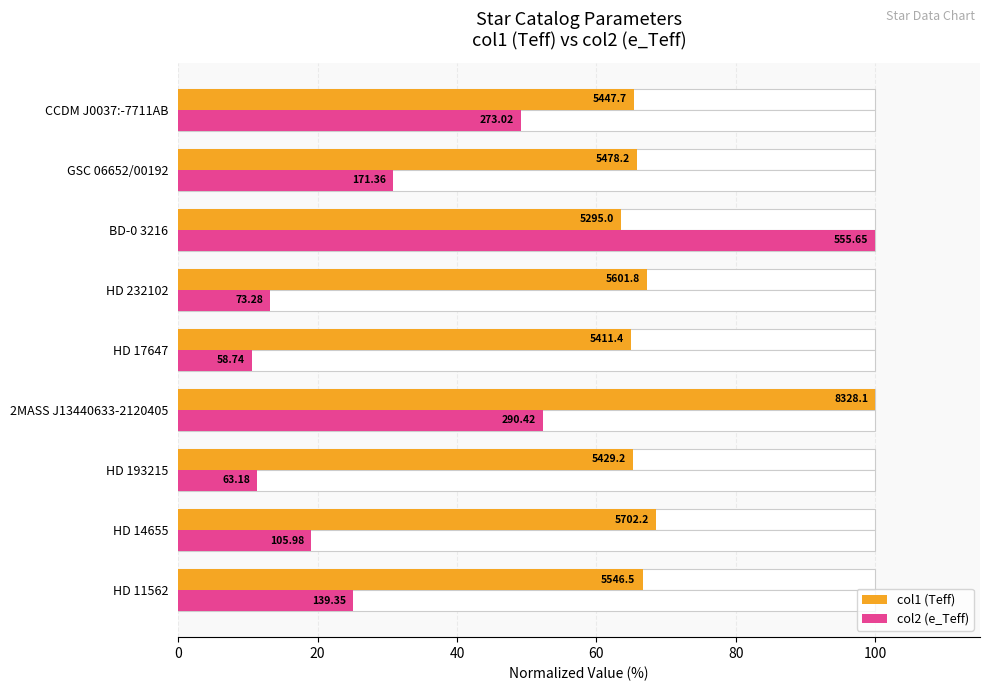

Which series has the largest total across all categories?

col1 (Teff)